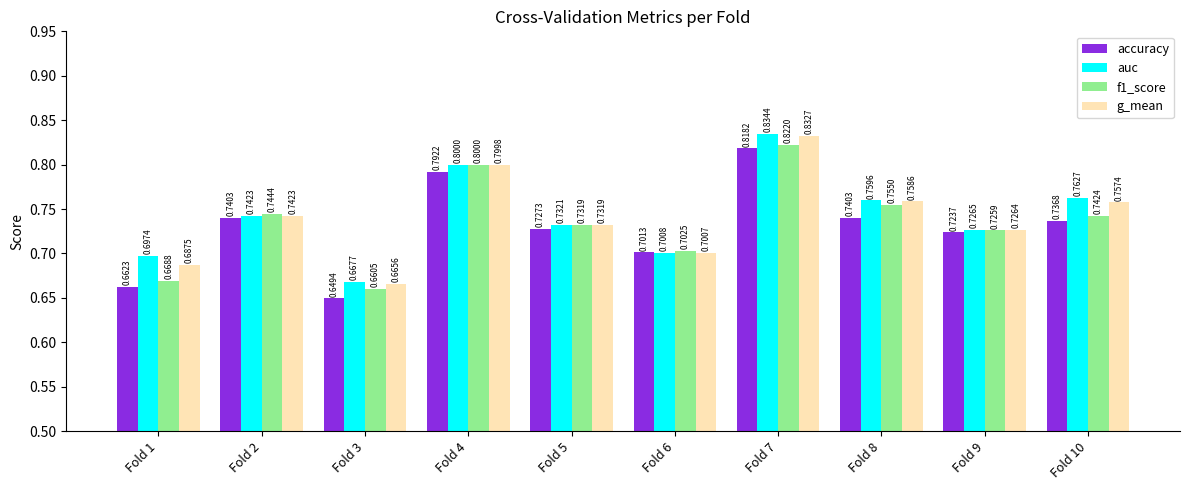

Where is auc nearest to the value 0?

Fold 3